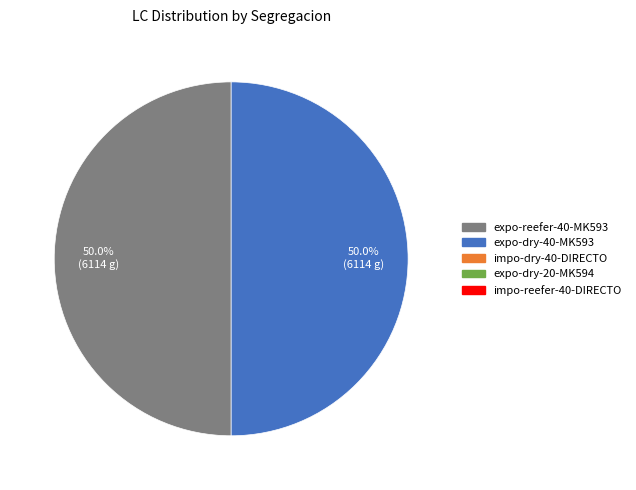

To the nearest percent, what is the difference between the largest and smallest slice percentages?

0%